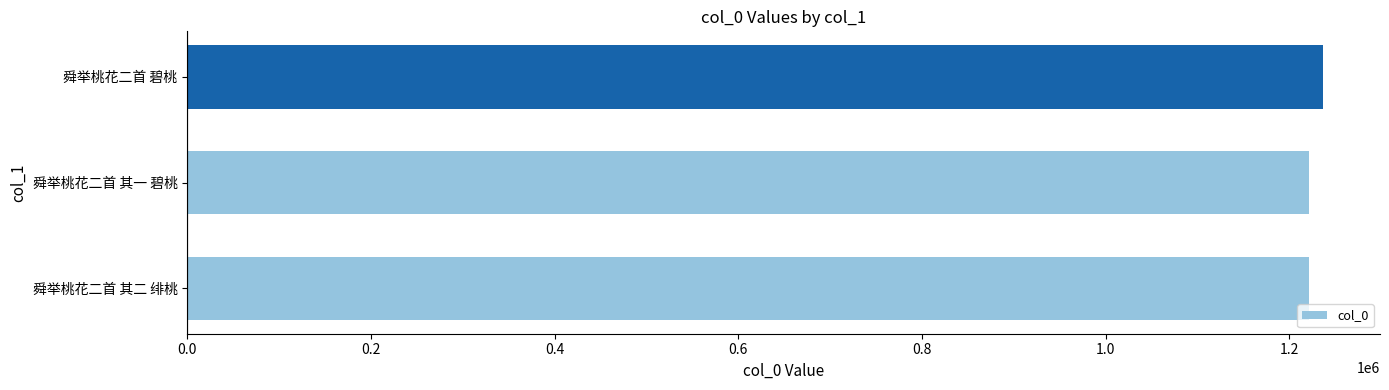

What is the ratio of the value at 舜举桃花二首 碧桃 to the value at 舜举桃花二首 其二 绯桃?

1.0